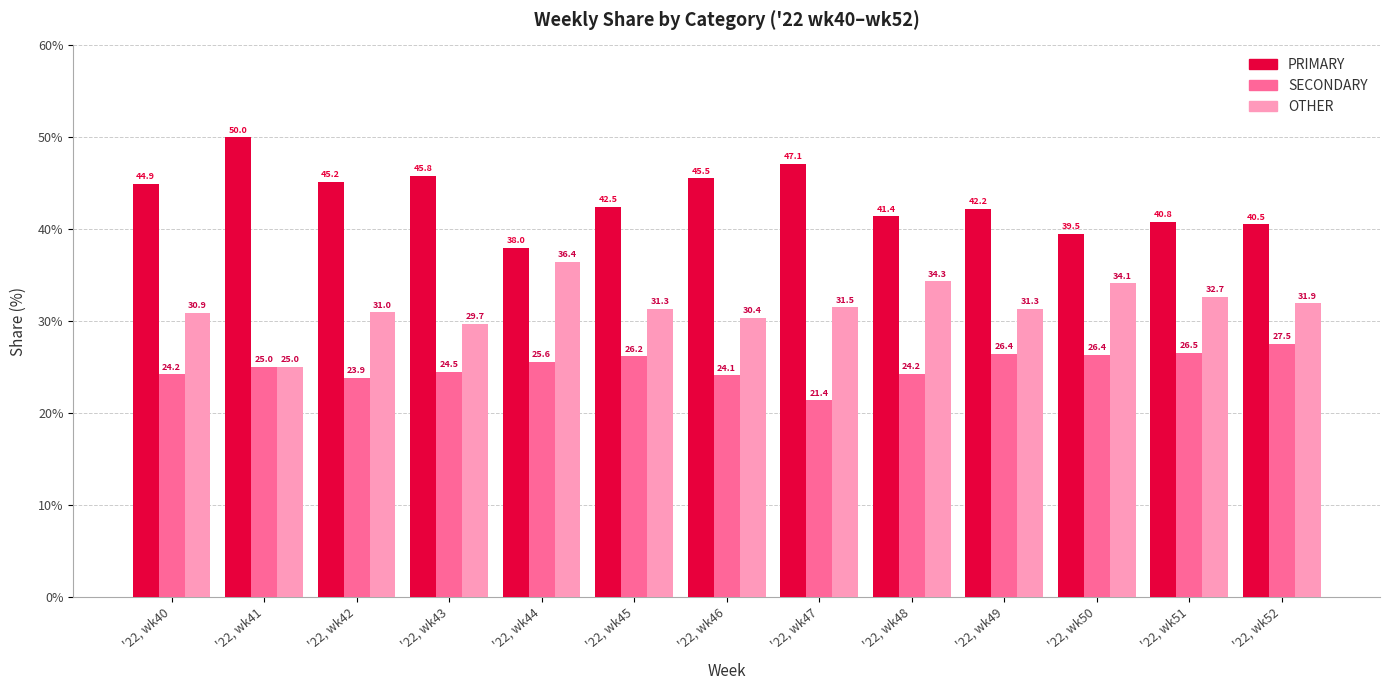

Which series has the widest spread of values?

PRIMARY